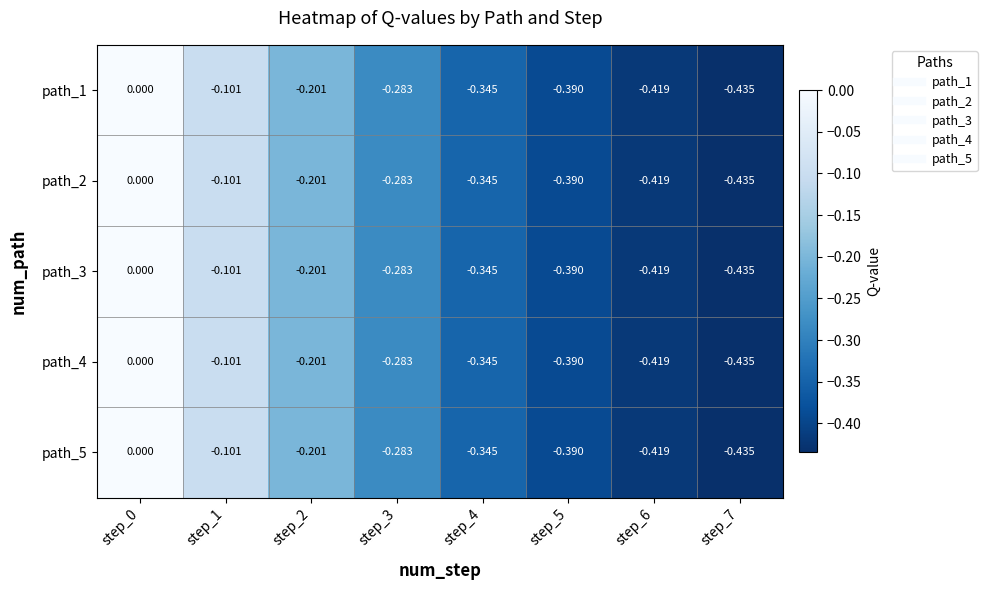

Is the value of path_1 at step_1 greater than the value of path_3 at step_2?

Yes